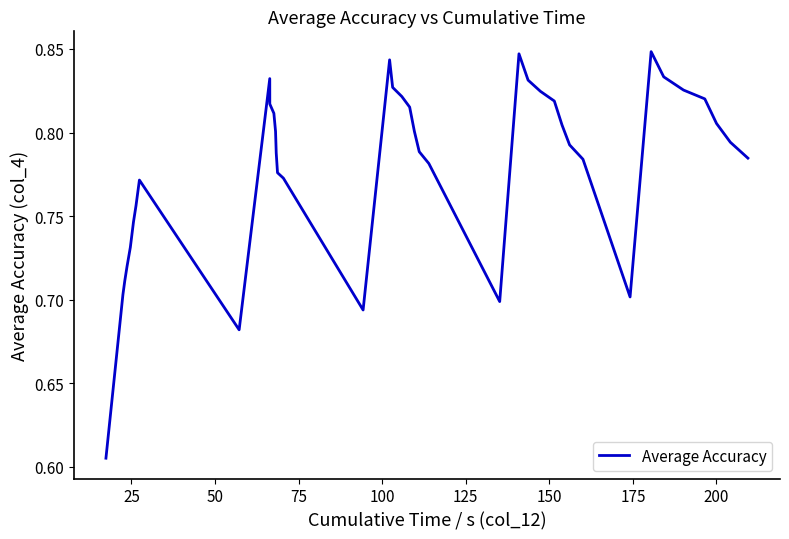

What is the label of the 39th point from the left?

38